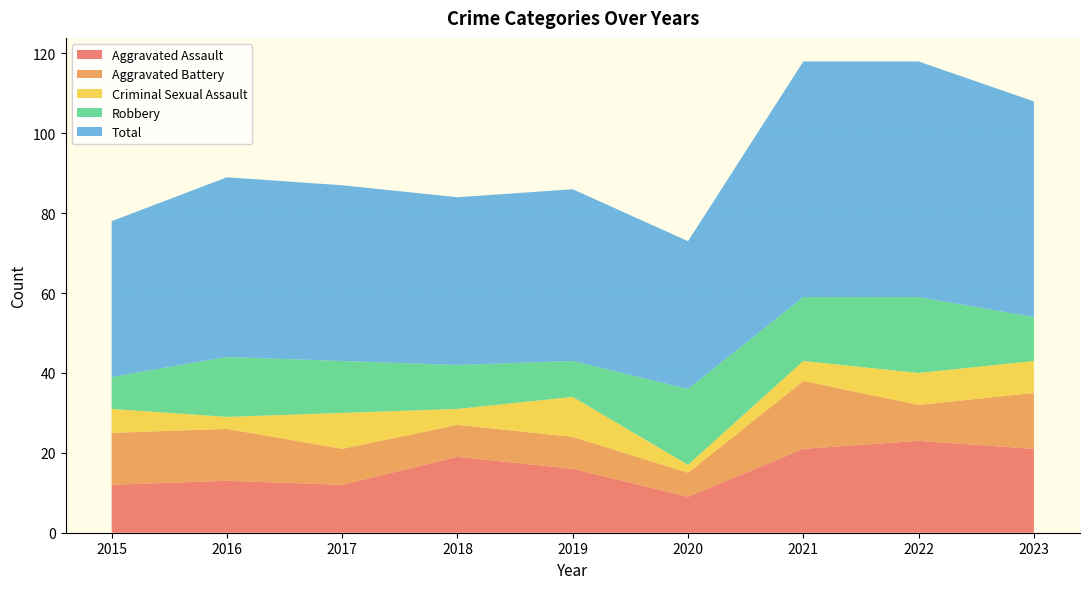

Reading left to right, extract all data points from this chart.

Aggravated Assault: 2015=12	2016=13	2017=12	2018=19	2019=16	2020=9	2021=21	2022=23	2023=21
Aggravated Battery: 2015=13	2016=13	2017=9	2018=8	2019=8	2020=6	2021=17	2022=9	2023=14
Criminal Sexual Assault: 2015=6	2016=3	2017=9	2018=4	2019=10	2020=2	2021=5	2022=8	2023=8
Robbery: 2015=8	2016=15	2017=13	2018=11	2019=9	2020=19	2021=16	2022=19	2023=11
Total: 2015=39	2016=45	2017=44	2018=42	2019=43	2020=37	2021=59	2022=59	2023=54